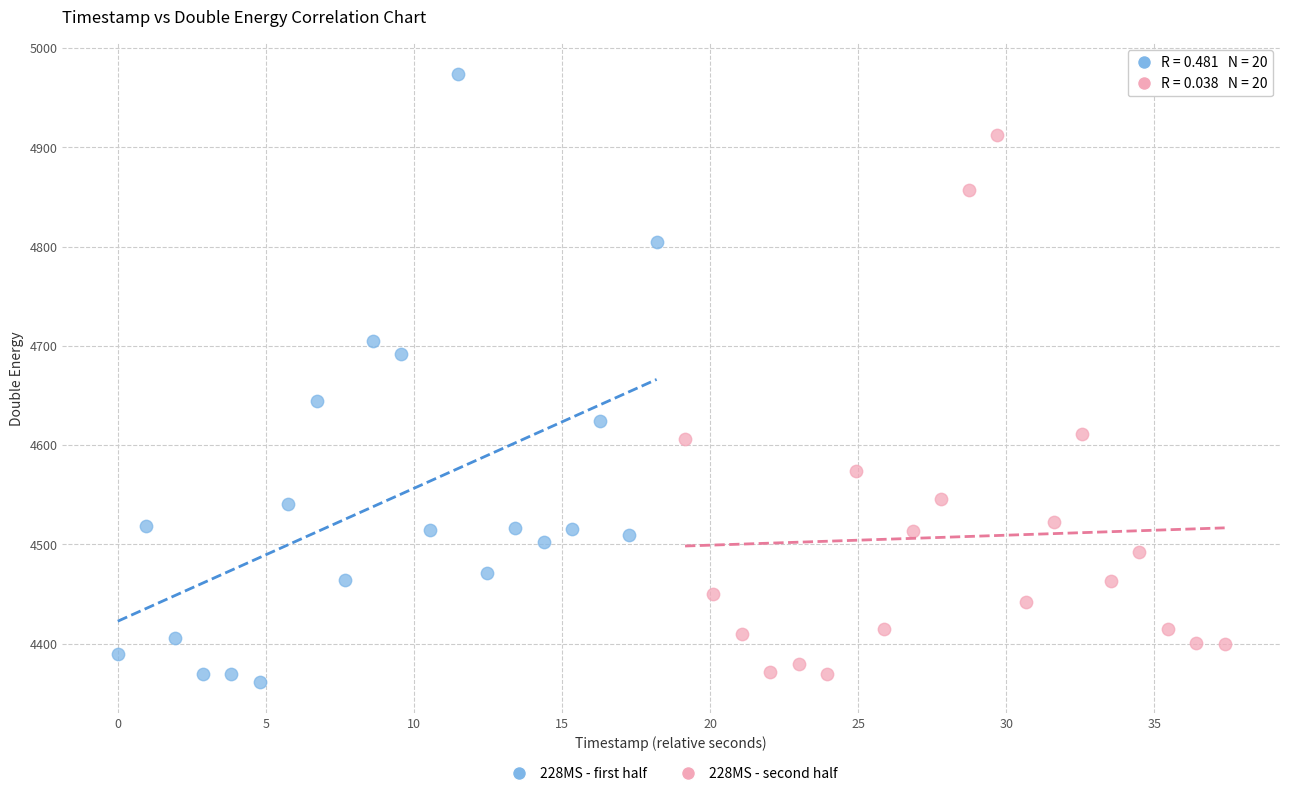

Which series has the largest Y range (max minus min)?

228MS - first half